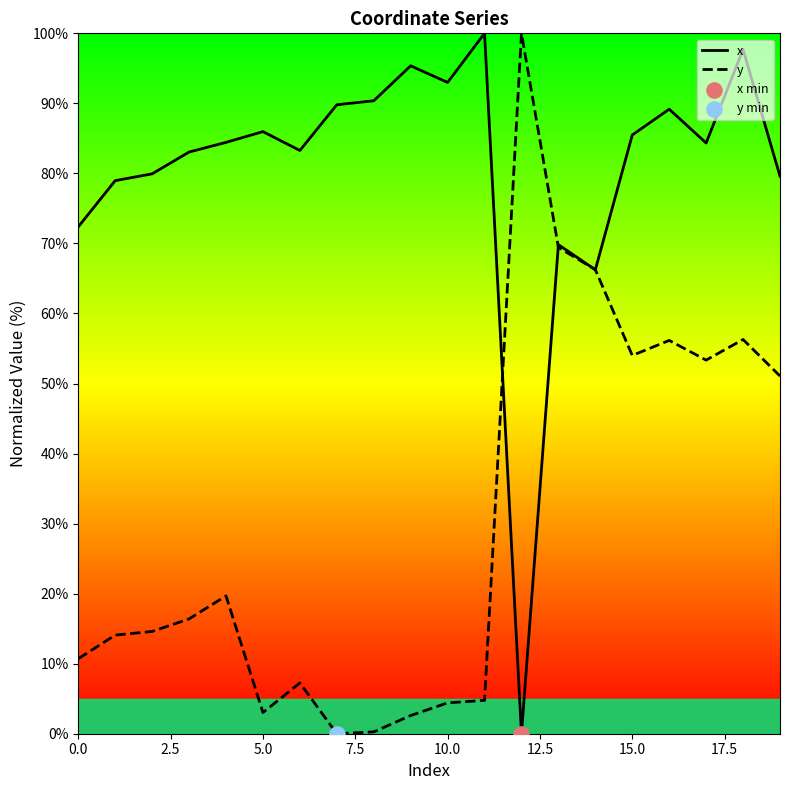

At which category is the sum across all series the highest?

18